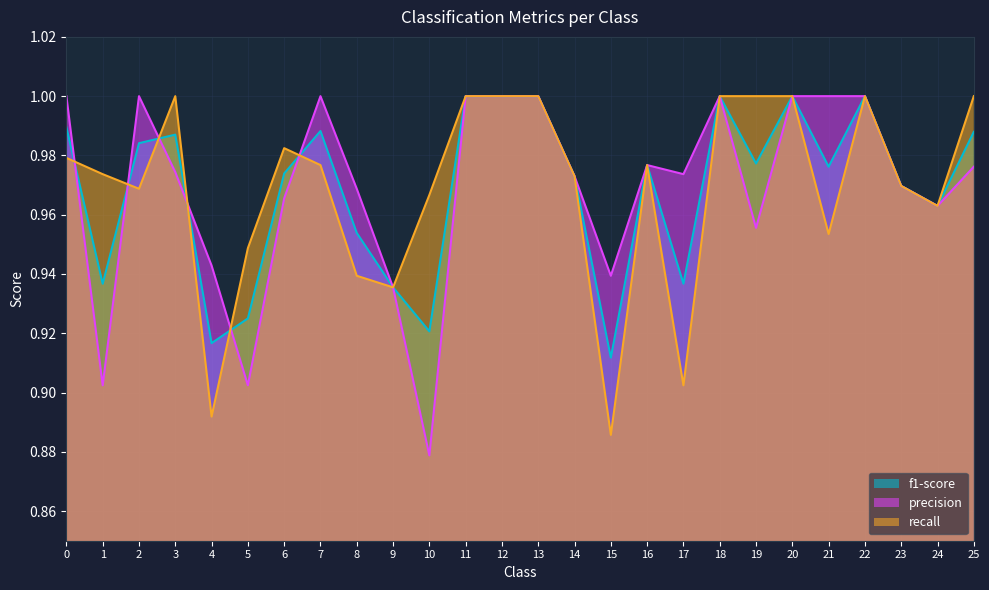

Rank the series at 10 from lowest to highest value.

precision, f1-score, recall